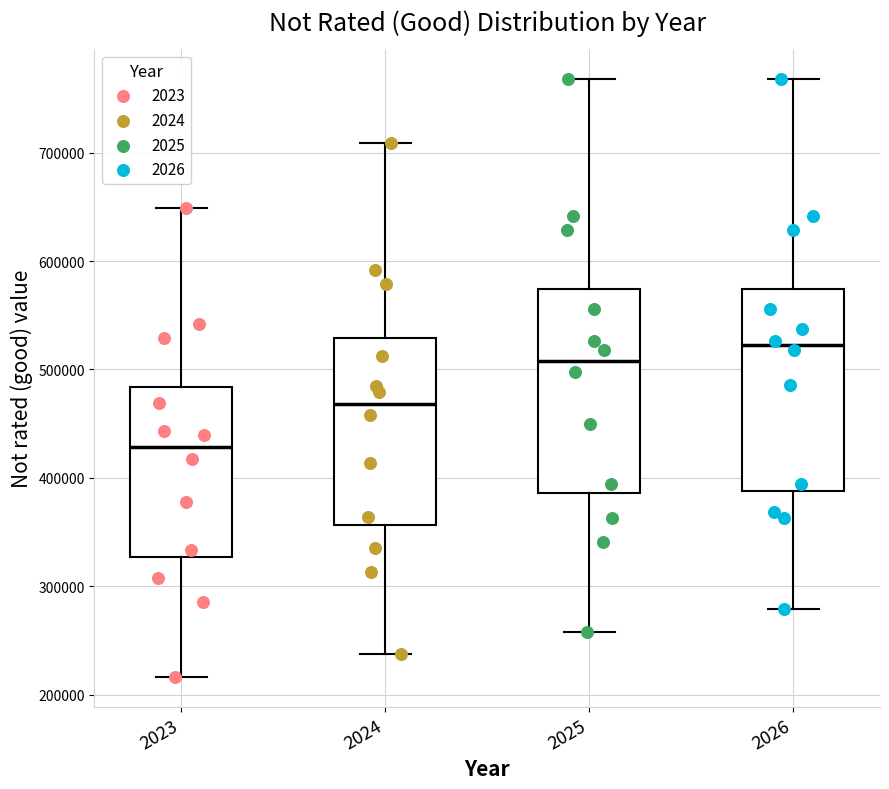

Reading left to right, read every box against the y-axis: the position of its median line, the range the box covers, and the ends of its whiskers. The values are not printed on the chart, so give them approximately, as read against the axis.

2023: median 430000, box 330000 to 480000, whiskers 220000 to 650000
2024: median 470000, box 360000 to 530000, whiskers 240000 to 710000
2025: median 510000, box 390000 to 570000, whiskers 260000 to 770000
2026: median 520000, box 390000 to 570000, whiskers 280000 to 770000